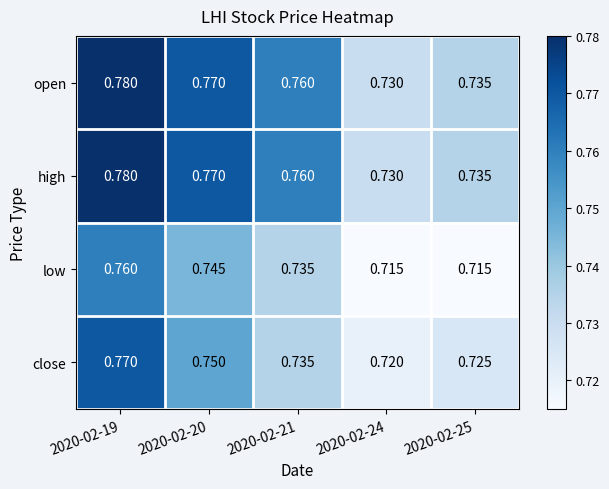

Is the value of low at 2020-02-24 greater than the value of close at 2020-02-24?

No